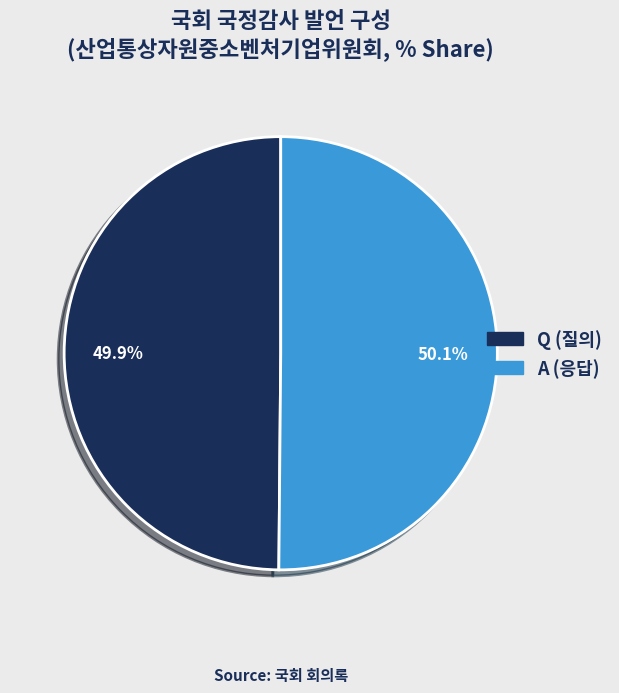

How many slices are in this pie chart?

2